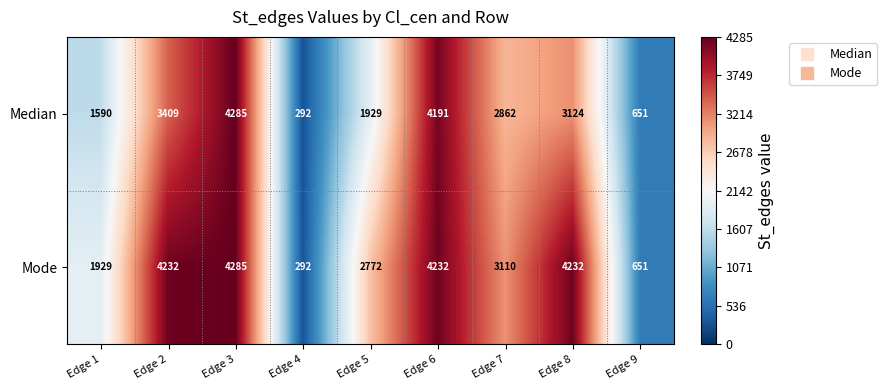

What is the smallest value displayed?

292